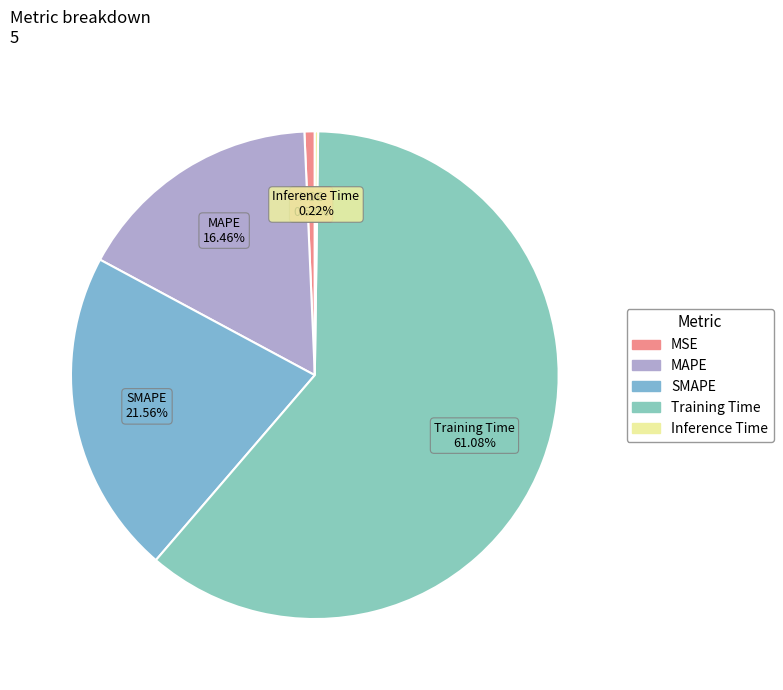

To the nearest percent, what is the difference between the largest and smallest slice percentages?

61%